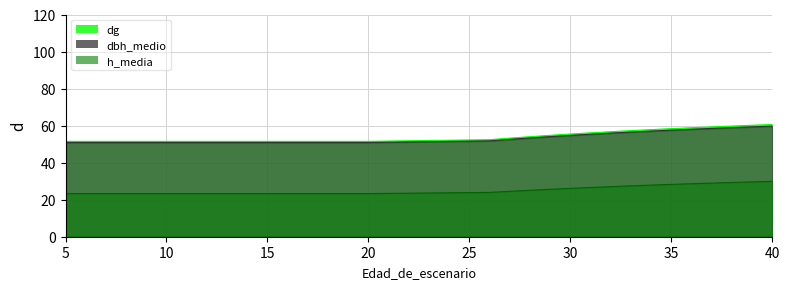

At which label is dbh_medio closest to 55?

30